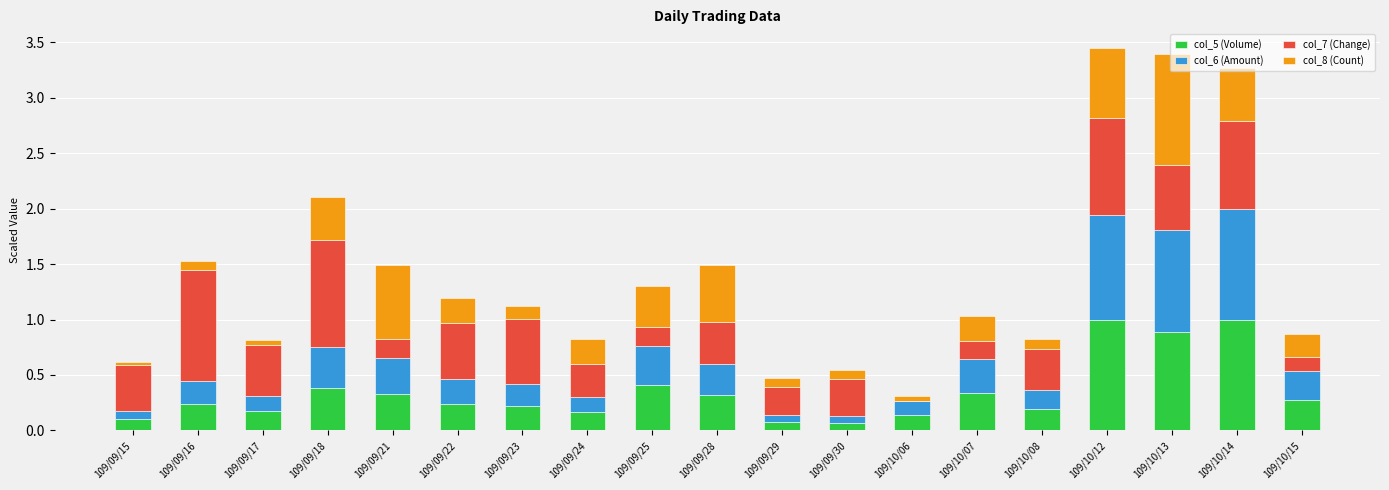

What is the sum of the col_5 (Volume) values at 109/09/28 and 109/10/15?

0.6